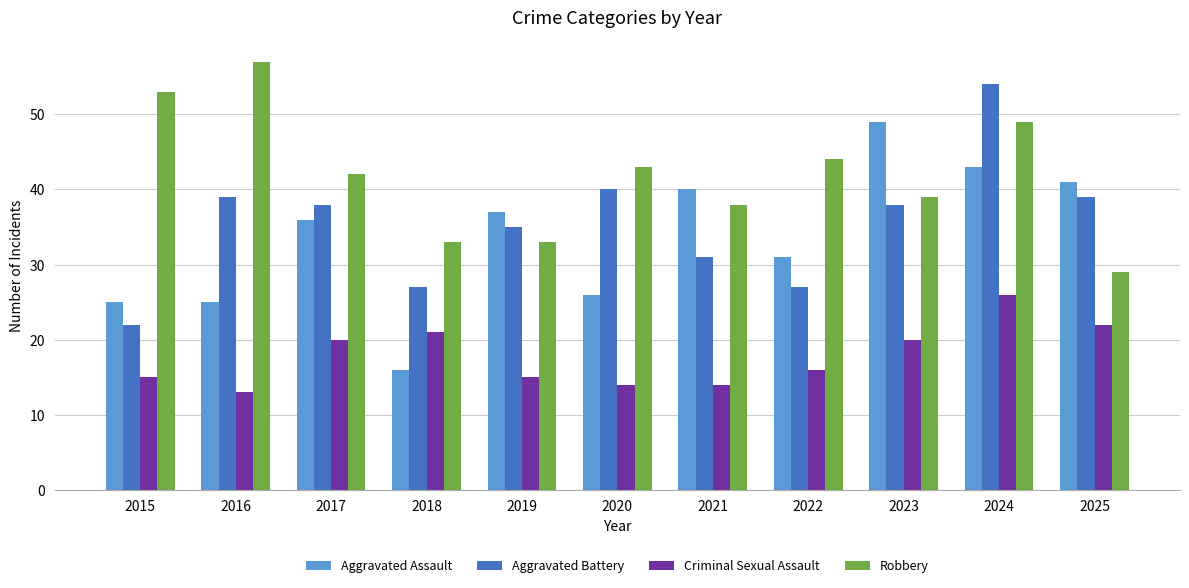

What is the approximate value of Aggravated Assault at 2018?

16